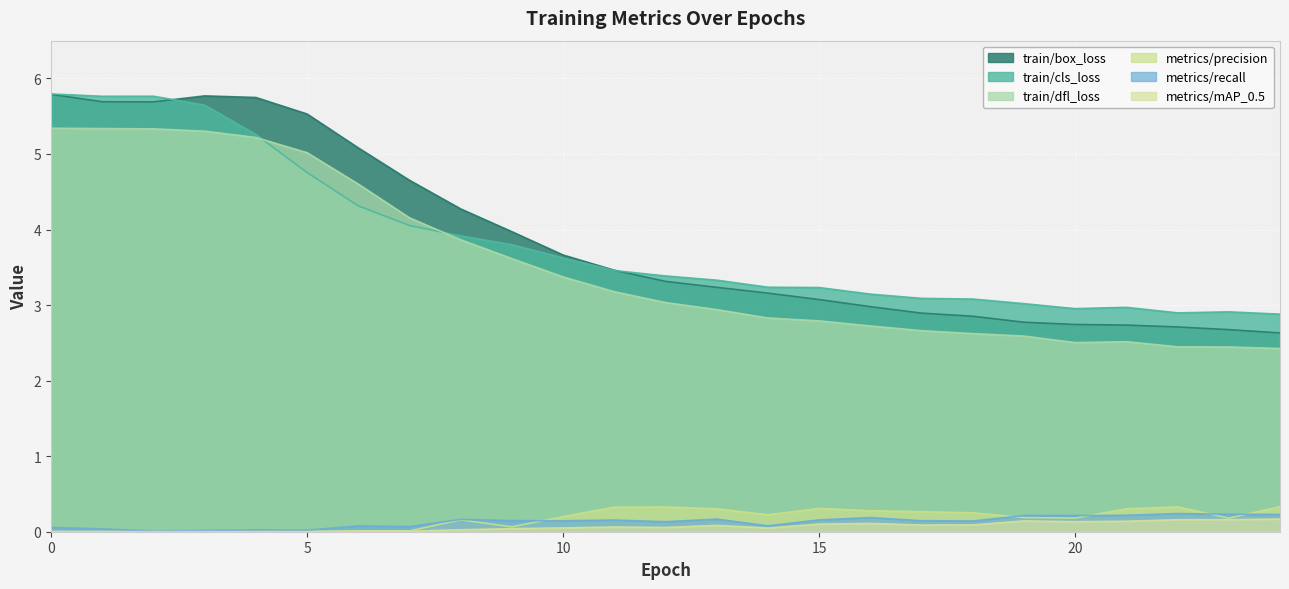

Reading left to right, transcribe all the data shown in this chart.

train/box_loss: 5.8	5.7	5.7	5.8	5.7	5.5	5.1	4.7	4.3	4.0	3.7	3.5	3.3	3.2	3.2	3.1	3.0	2.9	2.9	2.8	2.7	2.7	2.7	2.7	2.6
train/cls_loss: 5.8	5.8	5.8	5.6	5.3	4.8	4.3	4.1	3.9	3.8	3.6	3.5	3.4	3.3	3.2	3.2	3.1	3.1	3.1	3.0	3.0	3.0	2.9	2.9	2.9
train/dfl_loss: 5.3	5.3	5.3	5.3	5.2	5.0	4.6	4.2	3.9	3.6	3.4	3.2	3.0	2.9	2.8	2.8	2.7	2.7	2.6	2.6	2.5	2.5	2.4	2.4	2.4
metrics/precision: 0.0	0.0	0.0	0.0	0.0	0.0	0.0	0.0	0.2	0.1	0.2	0.3	0.3	0.3	0.2	0.3	0.3	0.3	0.2	0.2	0.2	0.3	0.3	0.2	0.3
metrics/recall: 0.1	0.0	0.0	0.0	0.0	0.0	0.1	0.1	0.2	0.1	0.1	0.2	0.1	0.2	0.1	0.2	0.2	0.1	0.1	0.2	0.2	0.2	0.2	0.2	0.2
metrics/mAP_0.5: 0.0	0.0	0.0	0.0	0.0	0.0	0.0	0.0	0.0	0.0	0.1	0.1	0.1	0.1	0.0	0.1	0.1	0.1	0.1	0.1	0.1	0.1	0.2	0.2	0.2